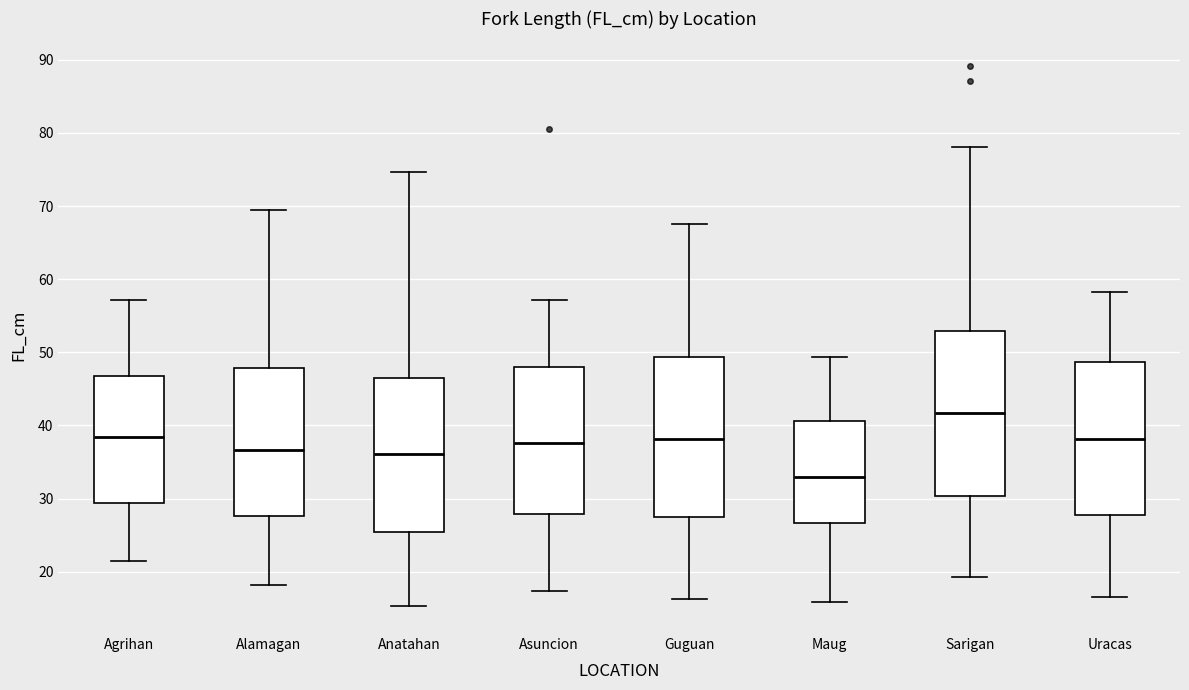

Where is the lower edge of the box for Sarigan on the y-axis? The values are not printed on the chart, so give them approximately, as read against the axis.

30